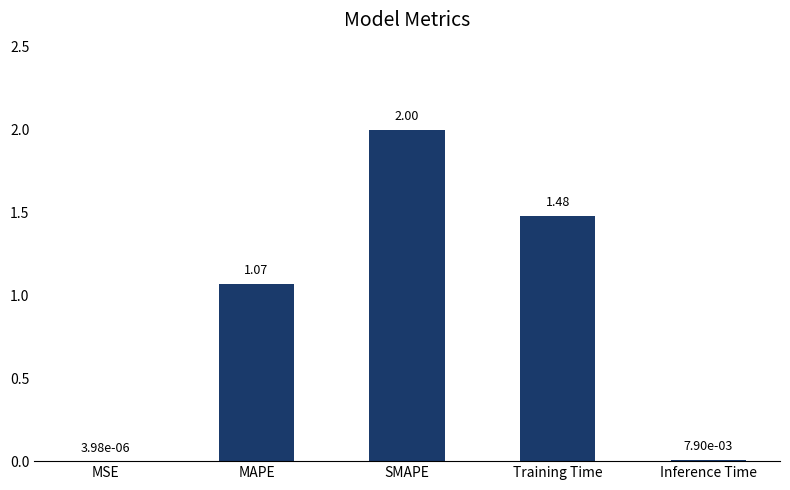

How many data points are above 1?

3